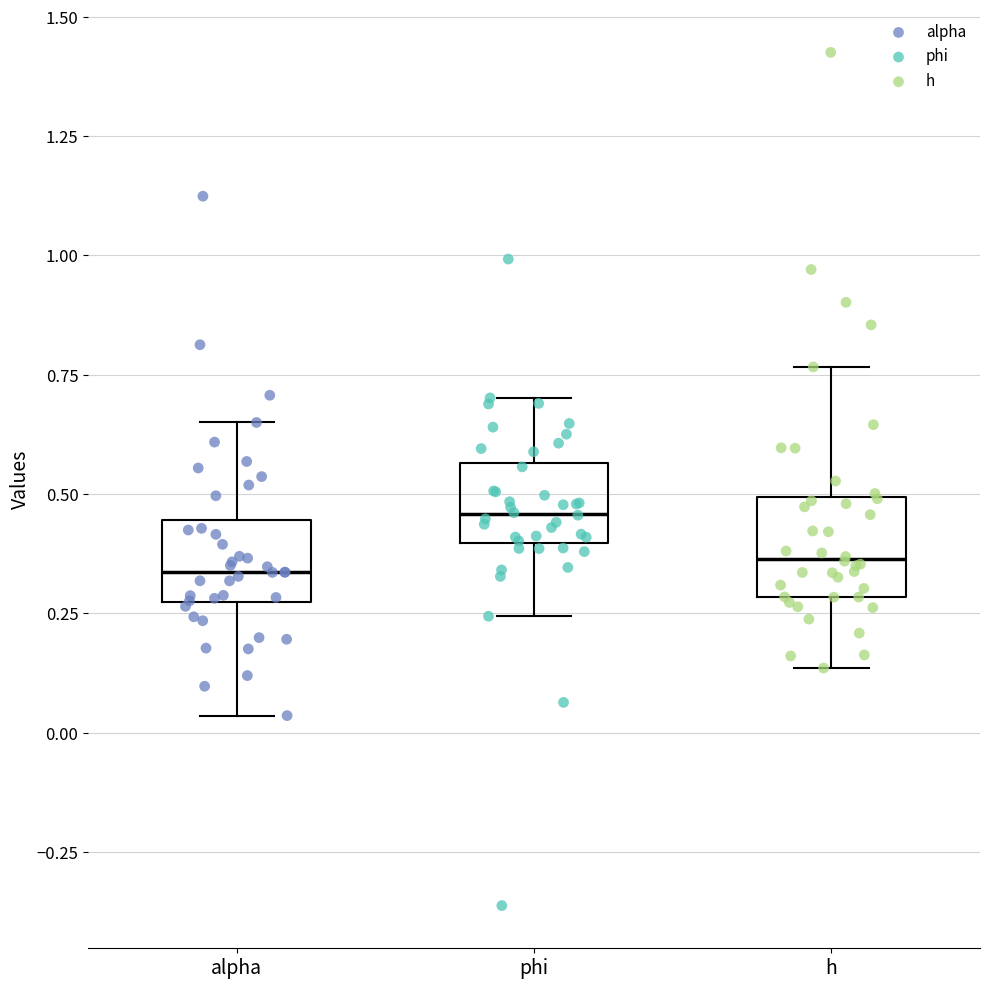

Reading left to right, transcribe this box plot: for each box, give where its median line is, the range the box spans, and where its two whiskers end, as read against the y-axis. The values are not printed on the chart, so give them approximately, as read against the axis.

alpha: median 0.35, box 0.25 to 0.45, whiskers 0.05 to 0.65
phi: median 0.45, box 0.40 to 0.55, whiskers 0.25 to 0.70
h: median 0.35, box 0.30 to 0.50, whiskers 0.15 to 0.75